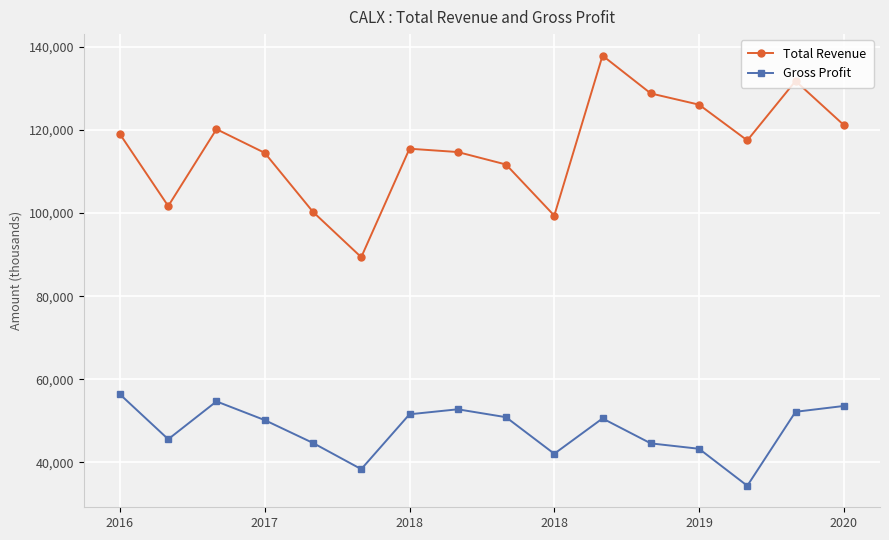

What is the average value of the Total Revenue series?

115606